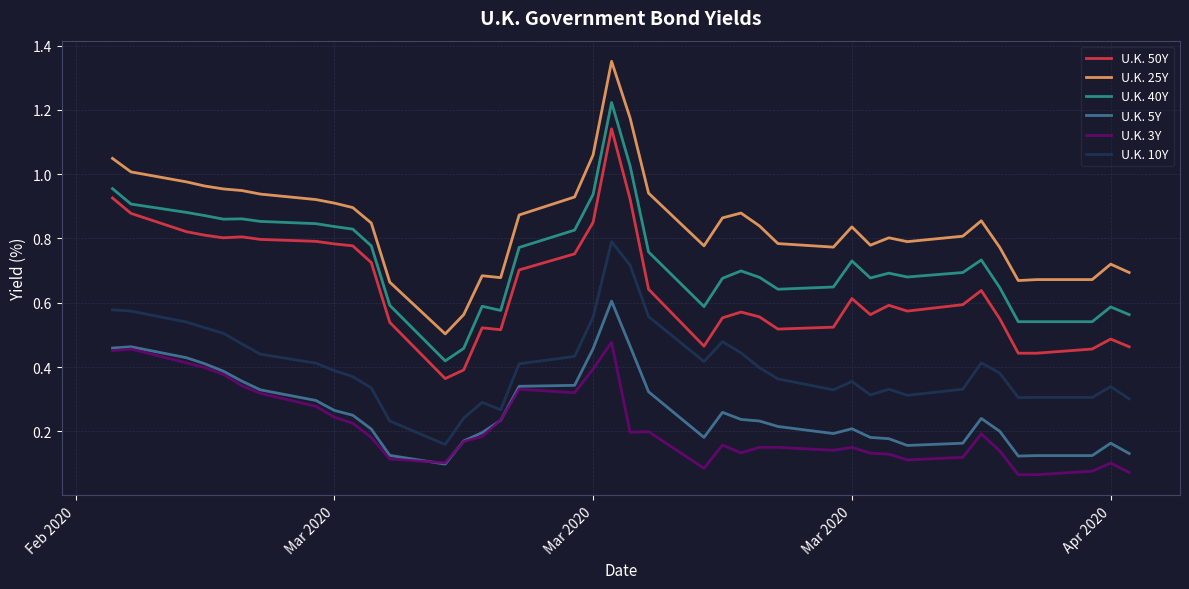

Which series has the largest total across all categories?

U.K. 25Y